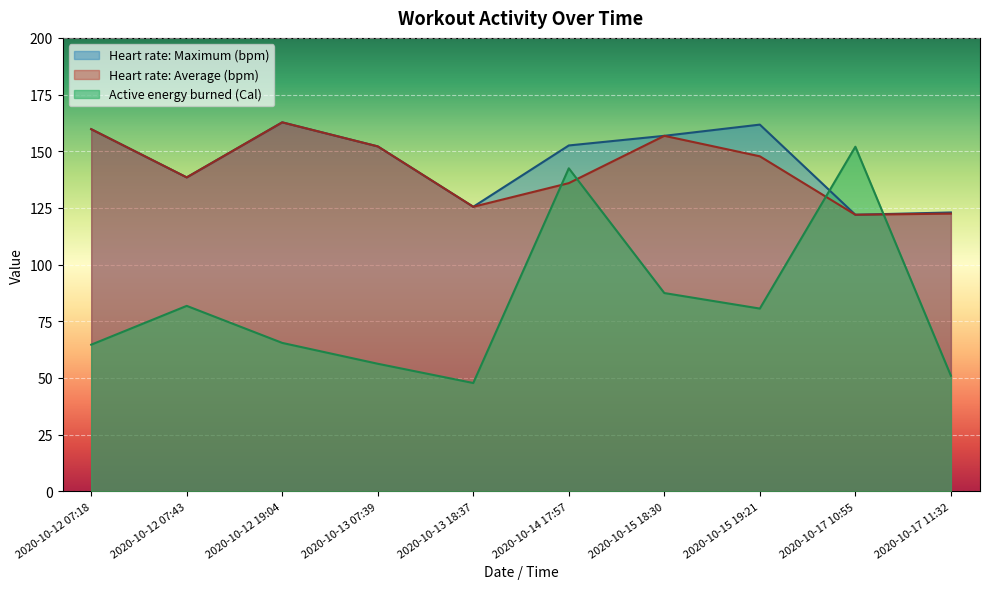

What are all the series names shown in the legend?

Heart rate: Maximum (bpm), Heart rate: Average (bpm), Active energy burned (Cal)